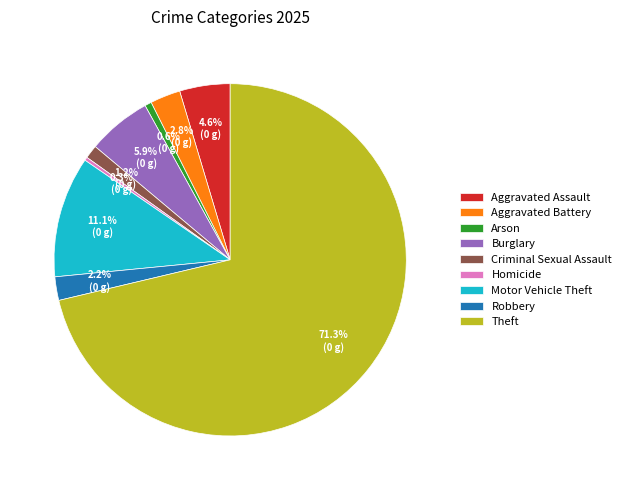

Which slice is the largest?

Theft